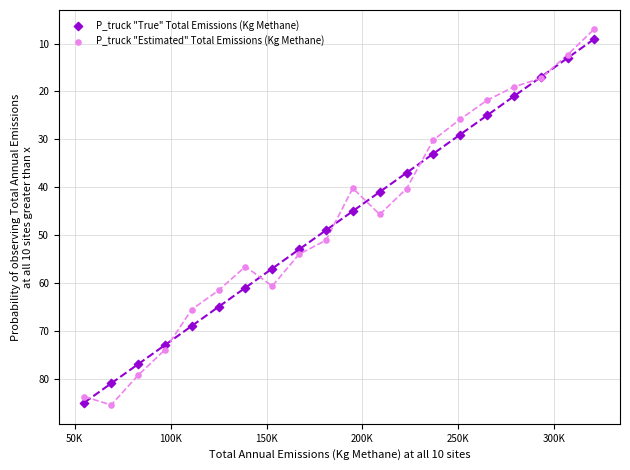

Which series has the widest spread of Y values?

P_truck "Estimated" Total Emissions (Kg Methane)